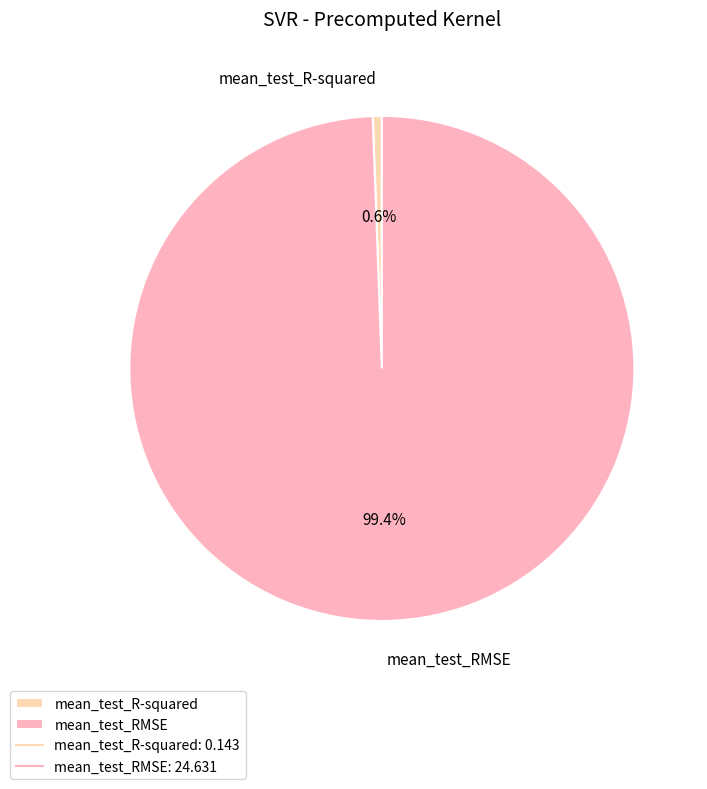

To the nearest percent, what is the difference between the largest and smallest slice percentages?

99%